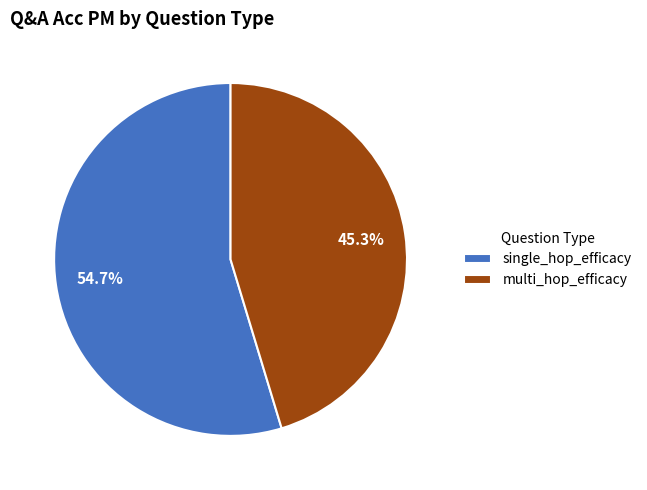

Does any single category account for the majority?

Yes